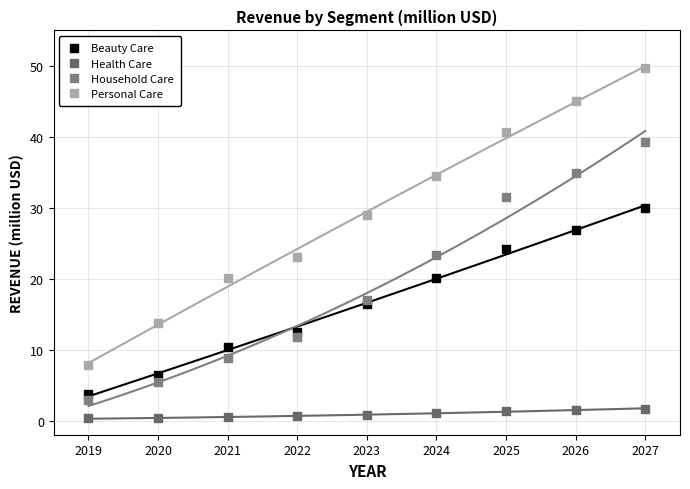

Which series contains the highest Y value?

Personal Care